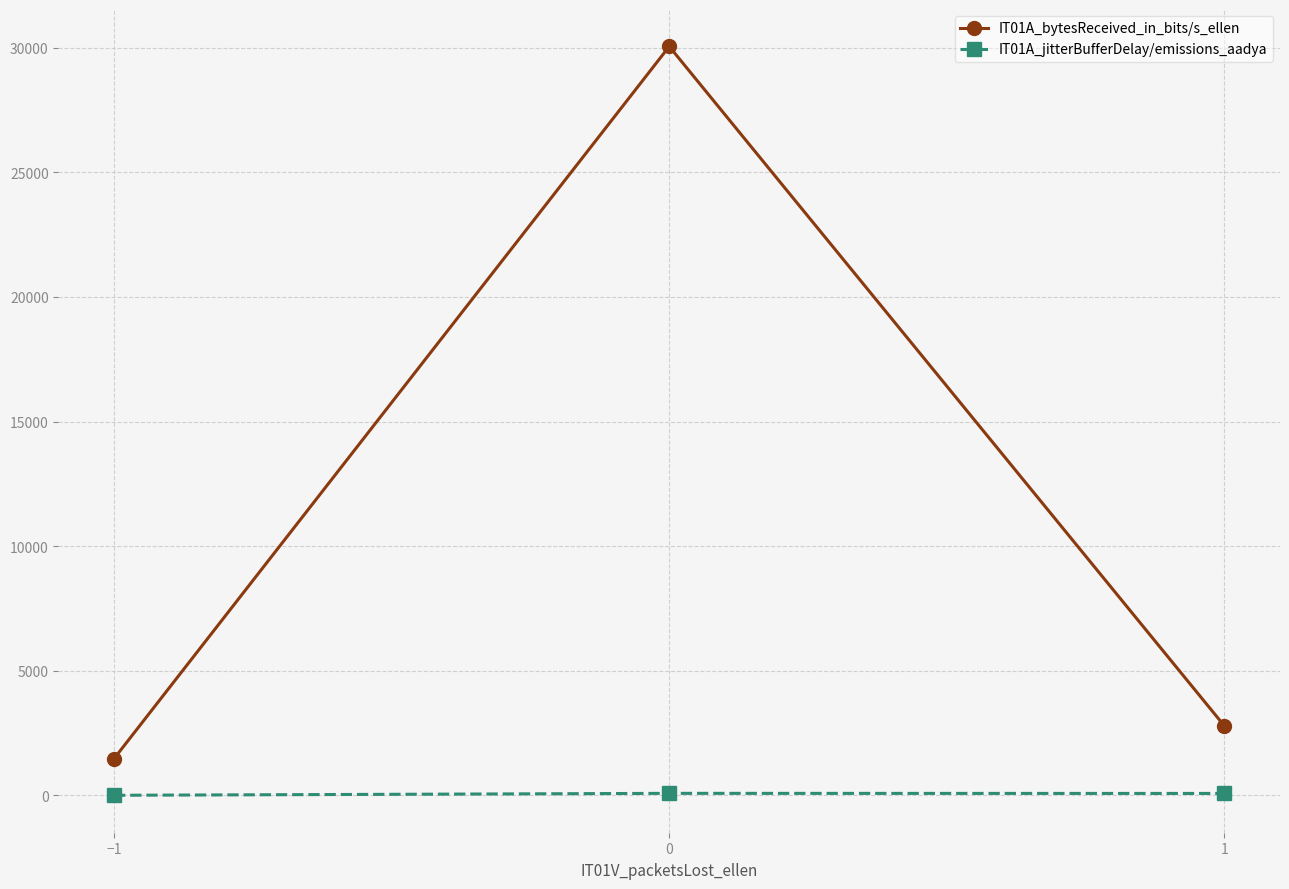

What are all the series names shown in the legend?

IT01A_bytesReceived_in_bits/s_ellen, IT01A_jitterBufferDelay/emissions_aadya